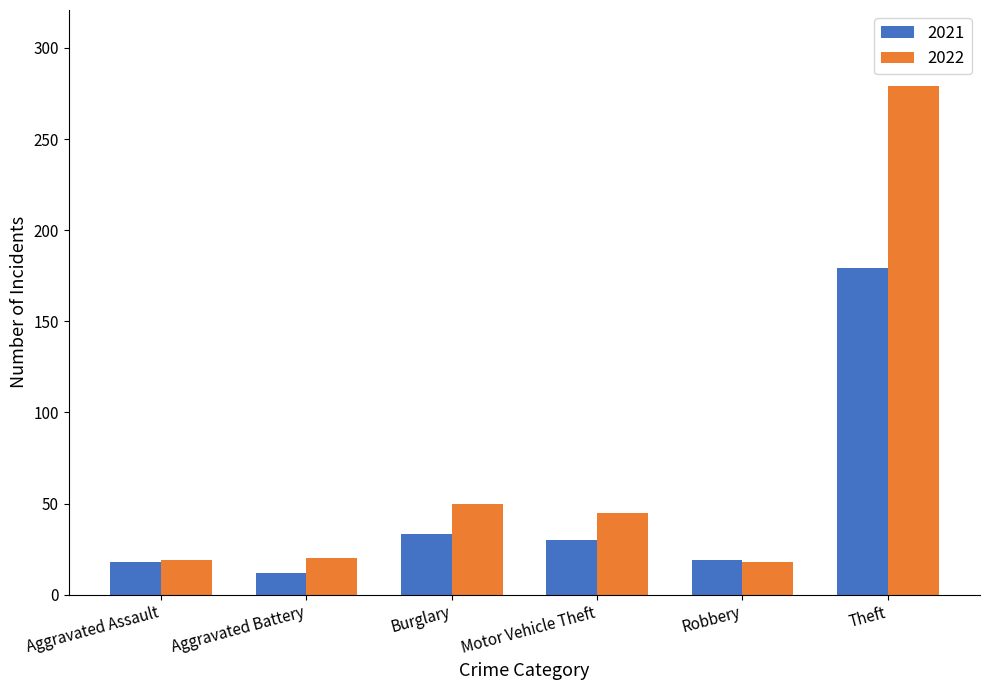

Count the number of categories in the chart.

6